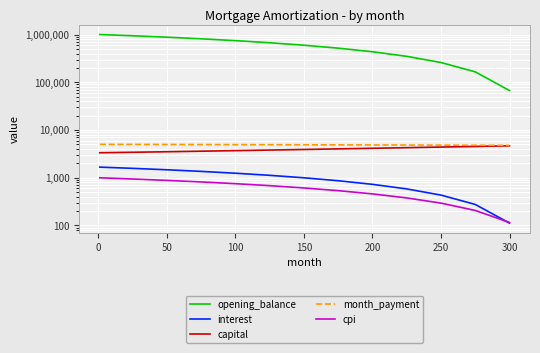

Which series has the largest total across all categories?

opening_balance